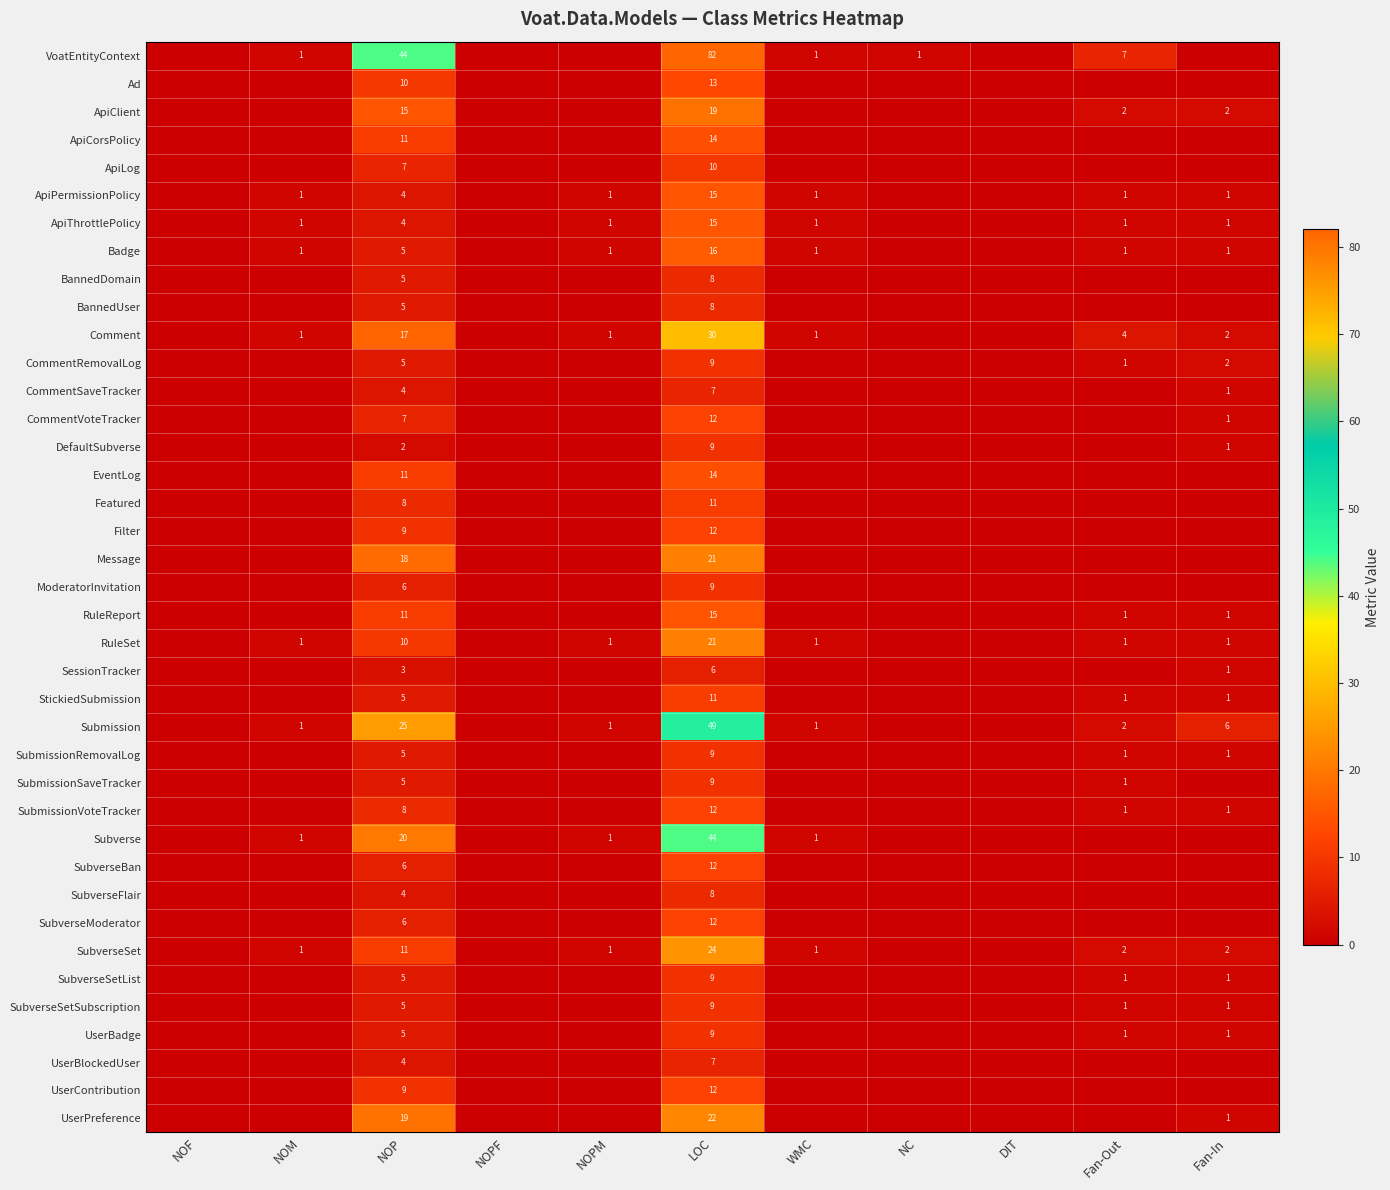

The EventLog series shows 7 at LOC. True or false?

False